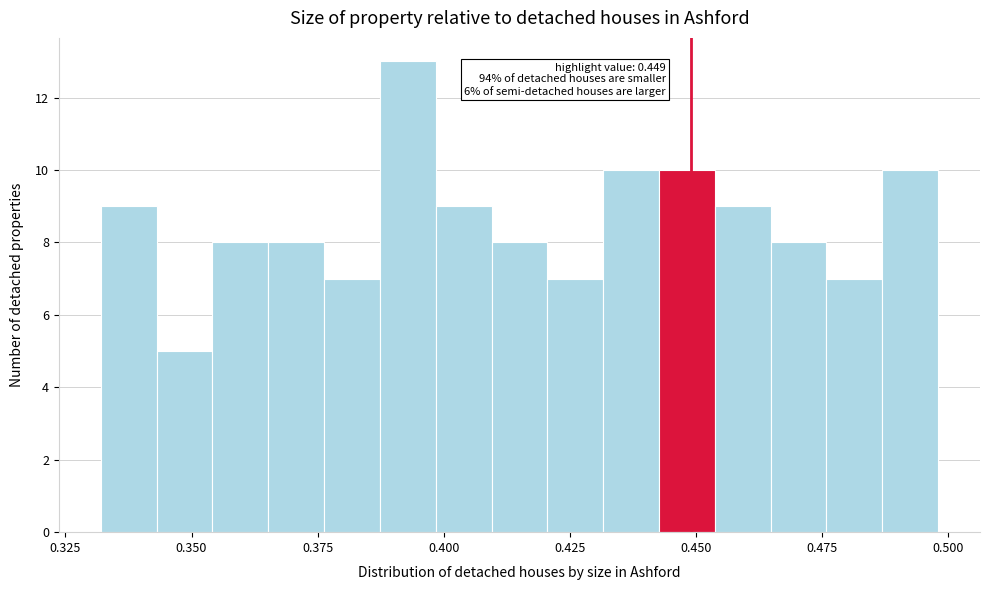

Around what value on the x-axis is the tallest bar? Give the approximate position of its centre, as read against the axis.

0.395